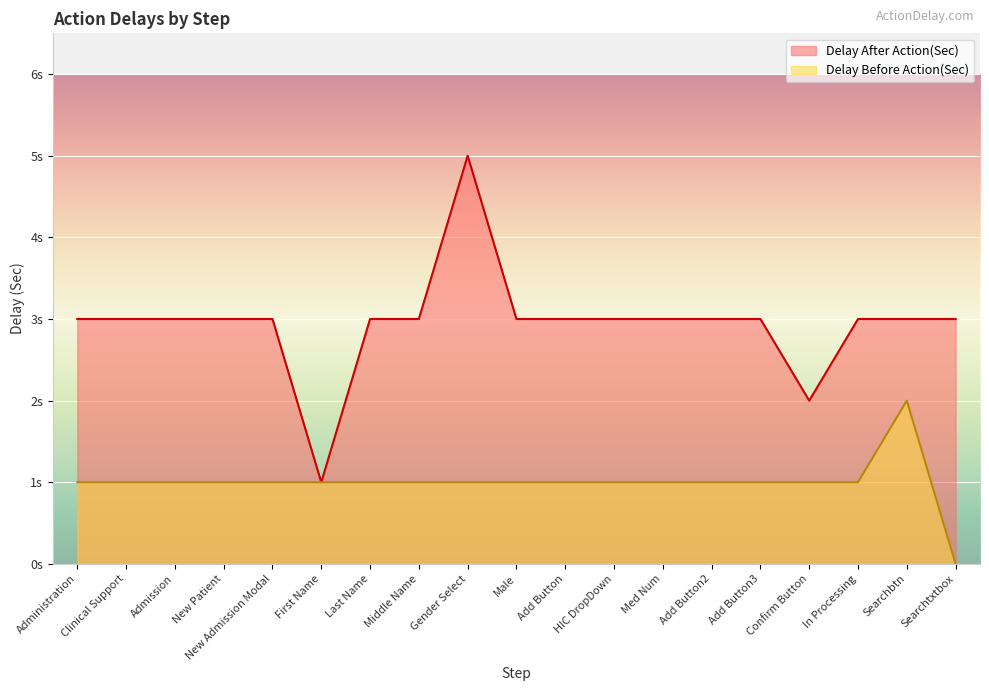

Is the value of Delay Before Action(Sec) at Administration greater than the value of Delay After Action(Sec) at Med Num?

No